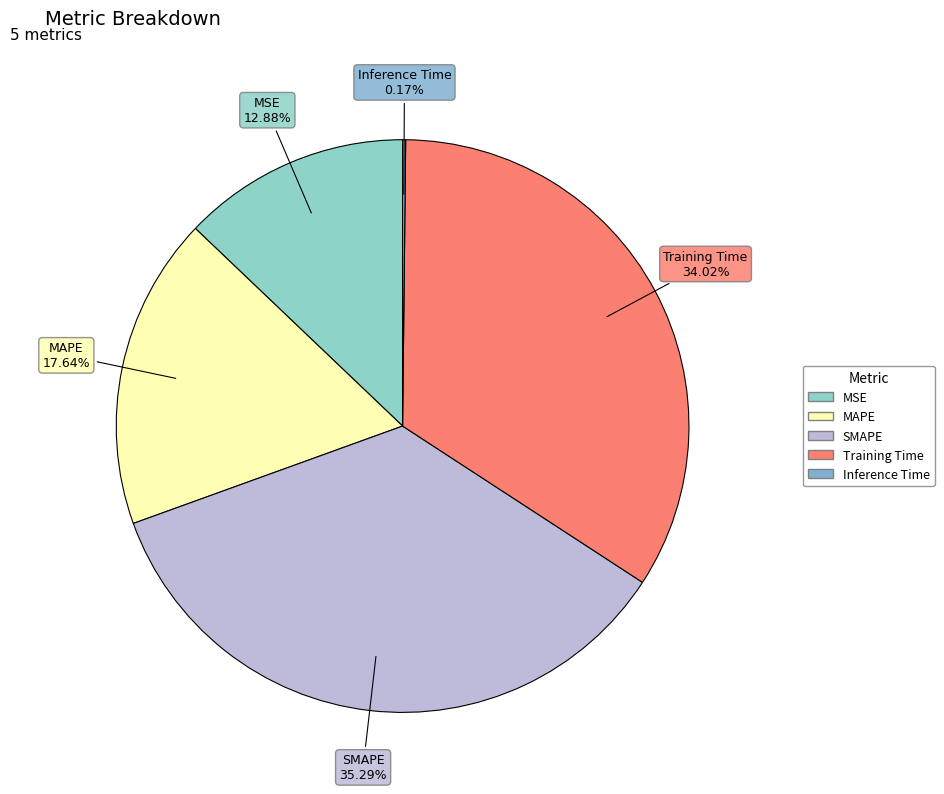

Does MAPE represent more than half of the total?

No